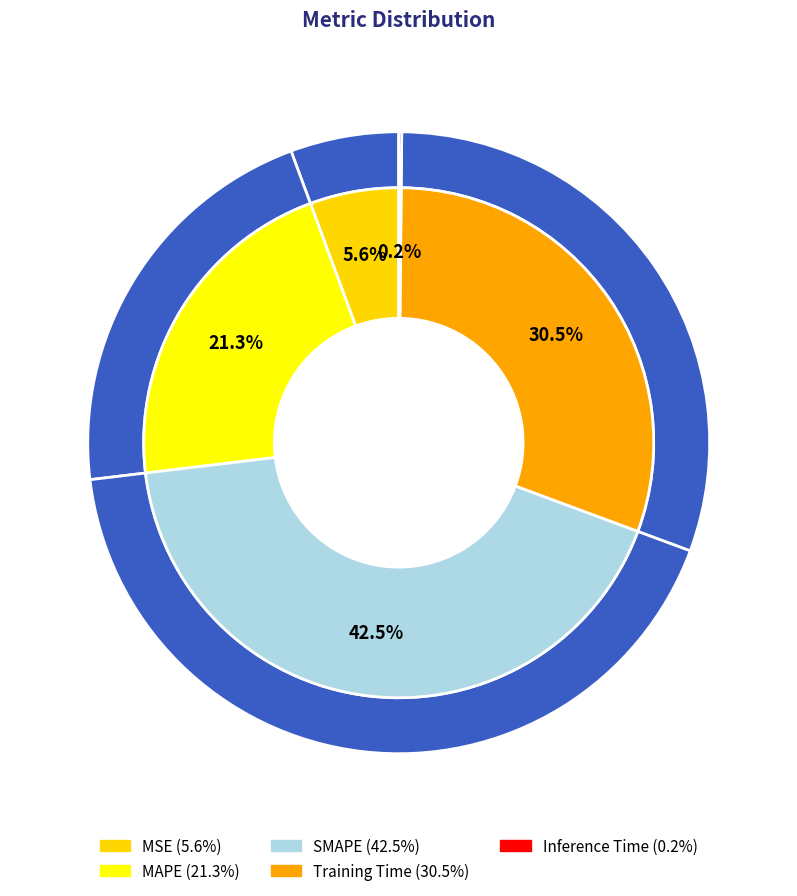

How many segments does this pie chart have?

5